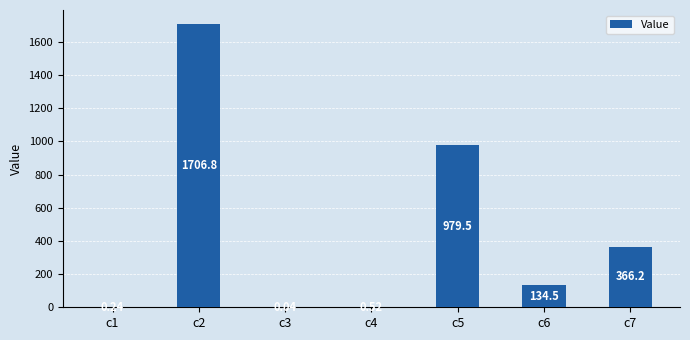

What is the sum of the values at c6 and c3?

134.5